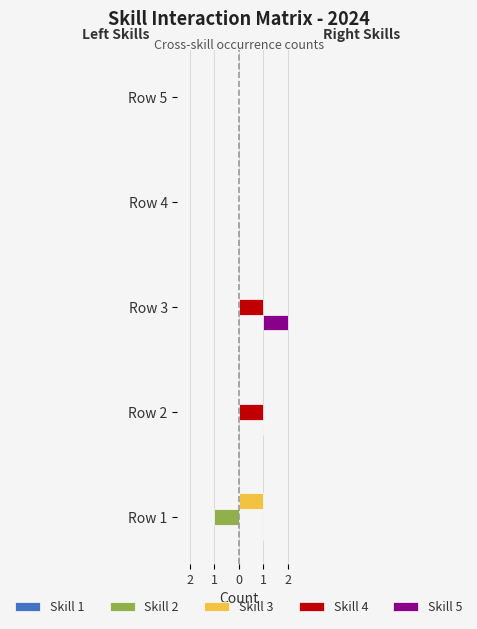

Which category has the lowest value in the Skill 5 series?

Row 1